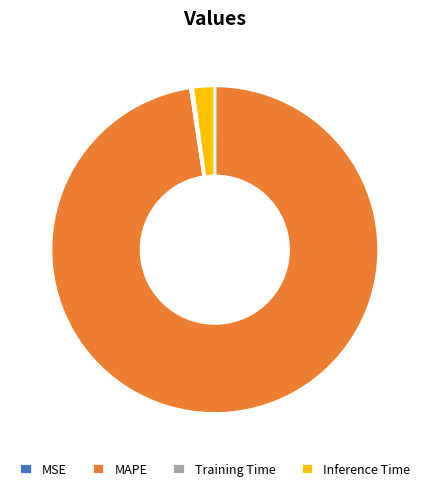

Is the sum of MAPE and Inference Time greater than half?

Yes